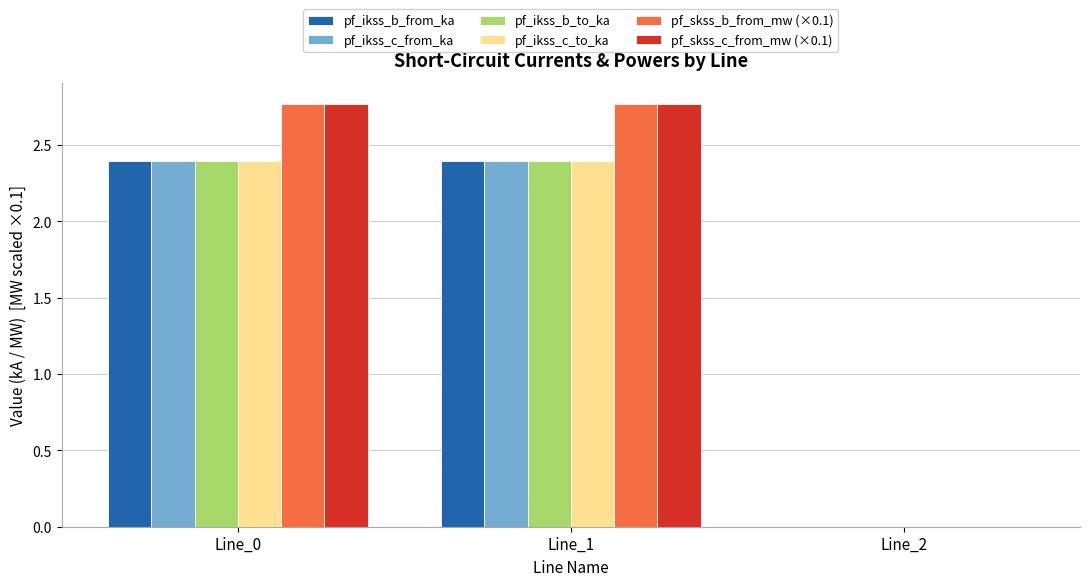

What is the maximum value for pf_ikss_b_to_ka?

2.4